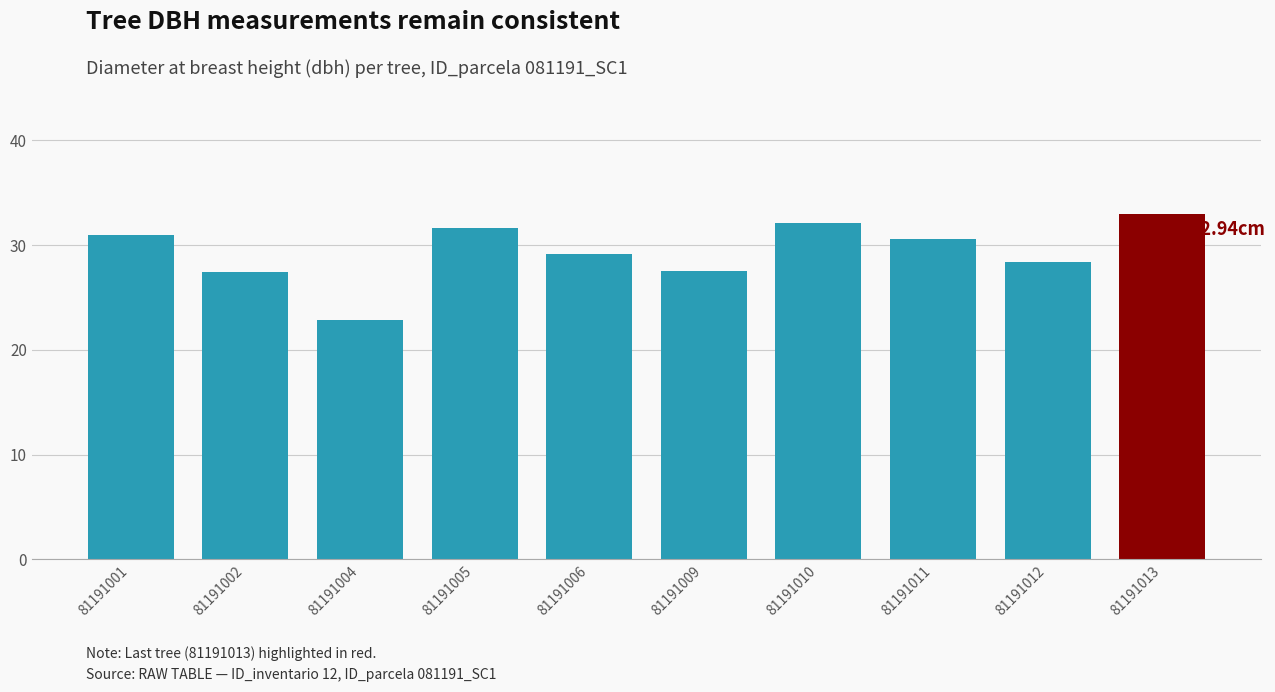

Which category has the lowest value across all series?

81191004